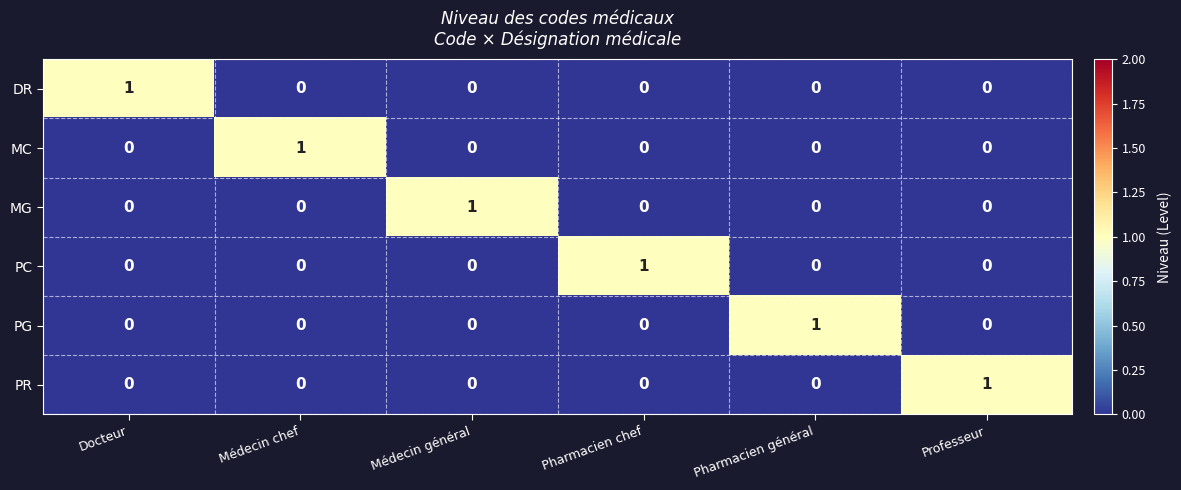

Is the value of PC at Médecin chef greater than the value of PG at Pharmacien général?

No